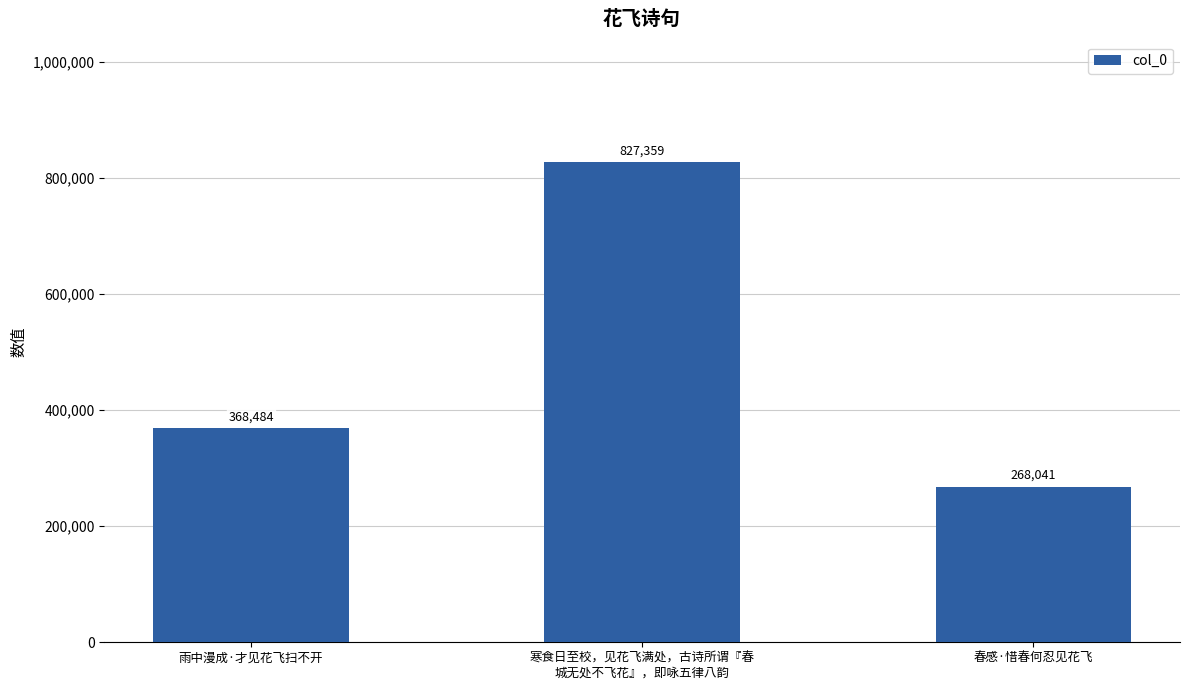

Count the values in the range 268041 to 827359.

3